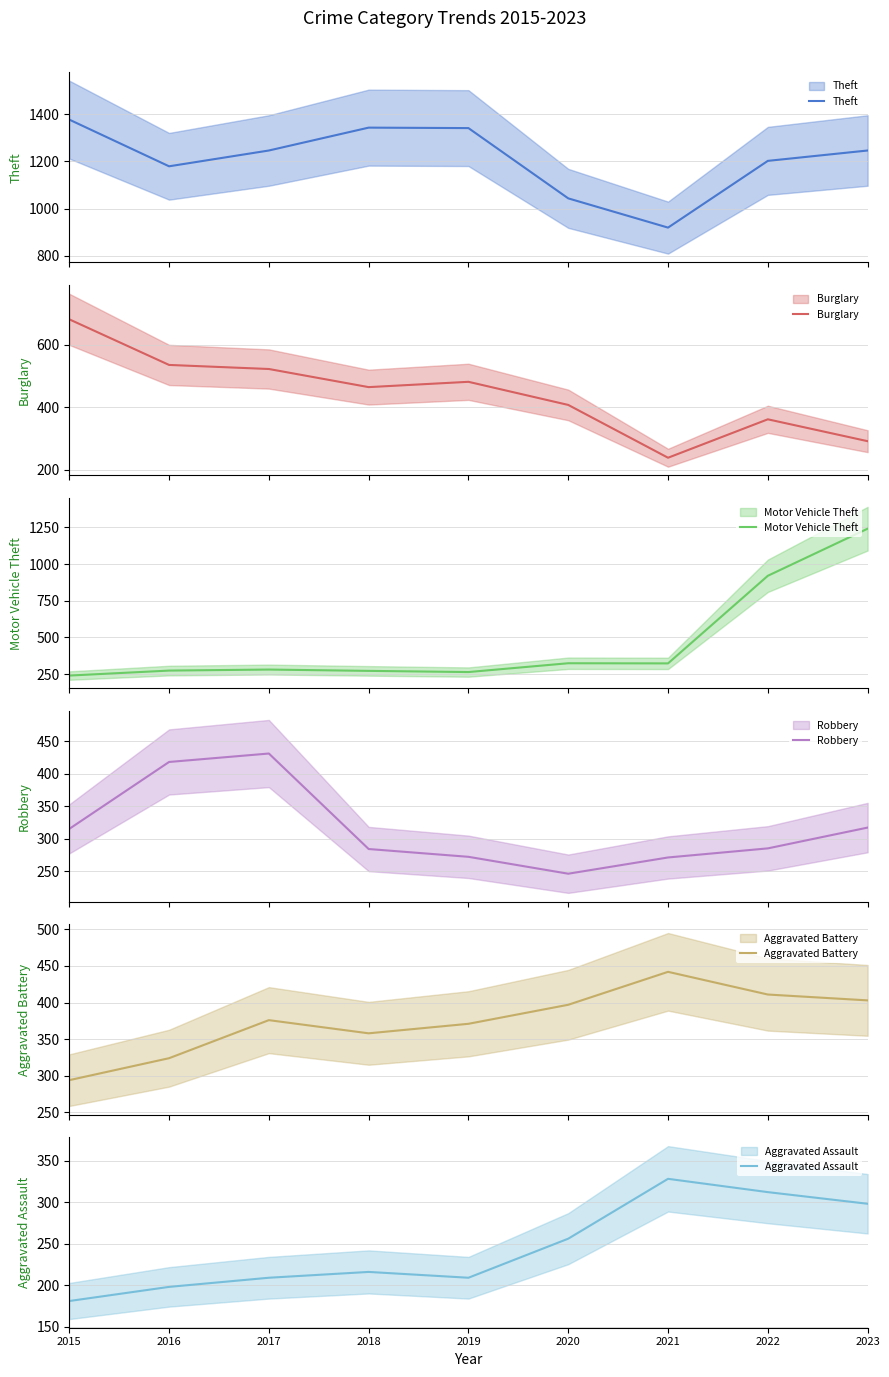

Is it true that Burglary equals 362 at 2022?

True